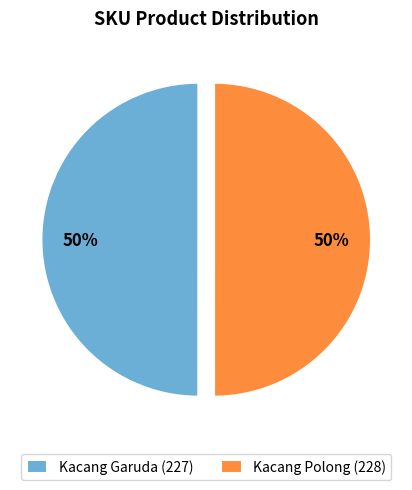

Combined, do Kacang Polong (228) and Kacang Garuda (227) account for over 50%?

Yes